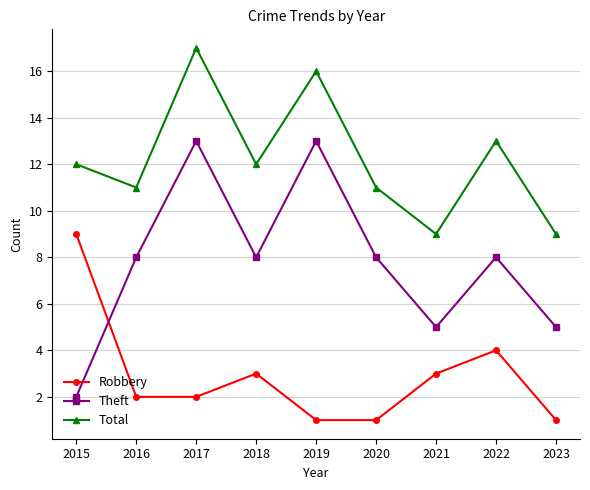

Reading left to right, transcribe all the data shown in this chart.

Robbery: 9	2	2	3	1	1	3	4	1
Theft: 2	8	13	8	13	8	5	8	5
Total: 12	11	17	12	16	11	9	13	9